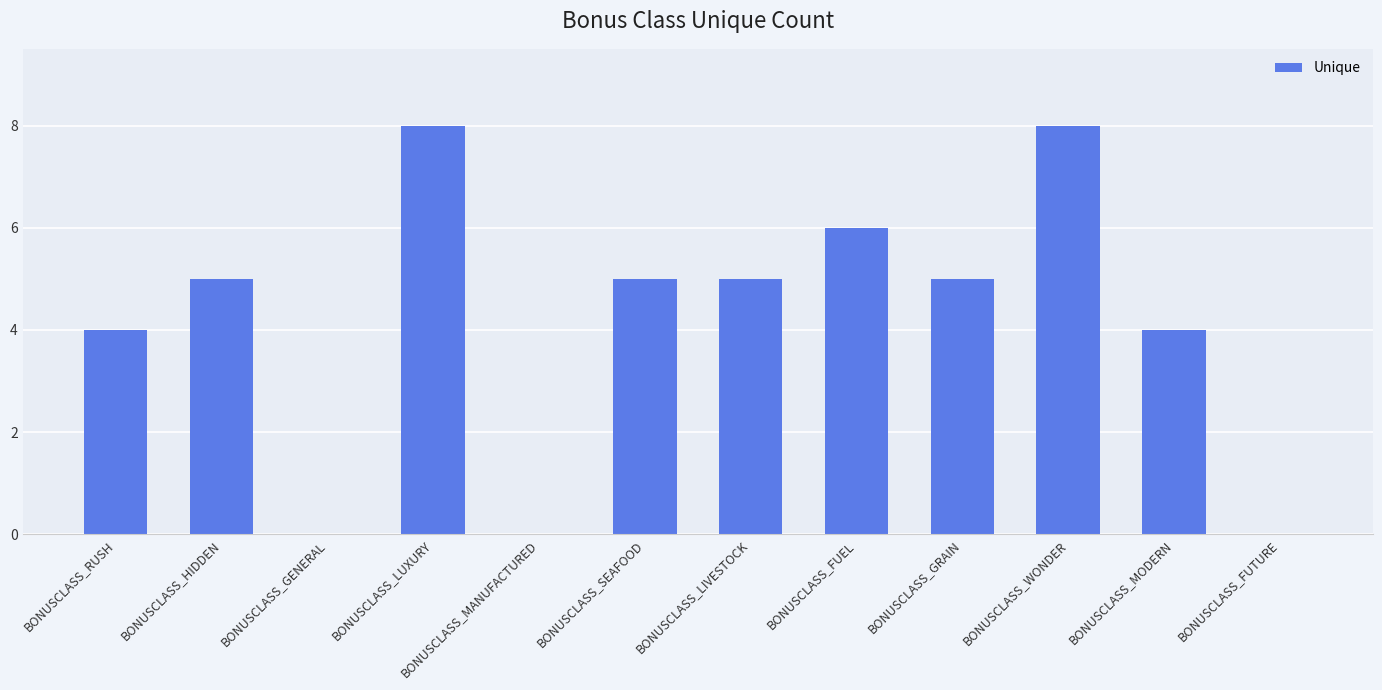

What is the average value?

4